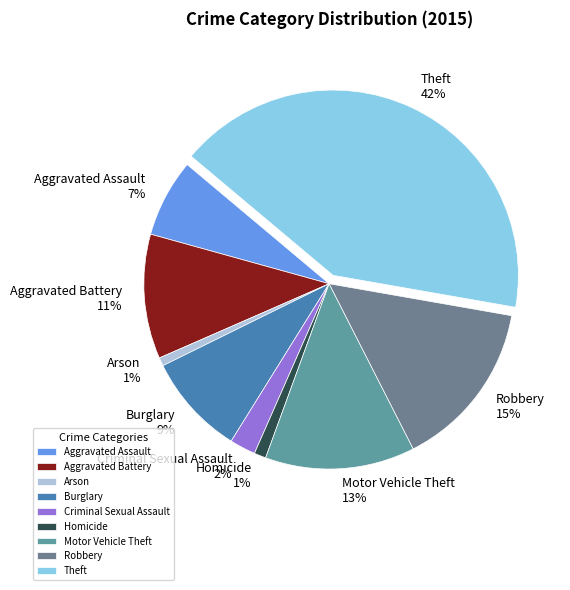

To the nearest percent, what is the difference between the largest and smallest slice percentages?

41%